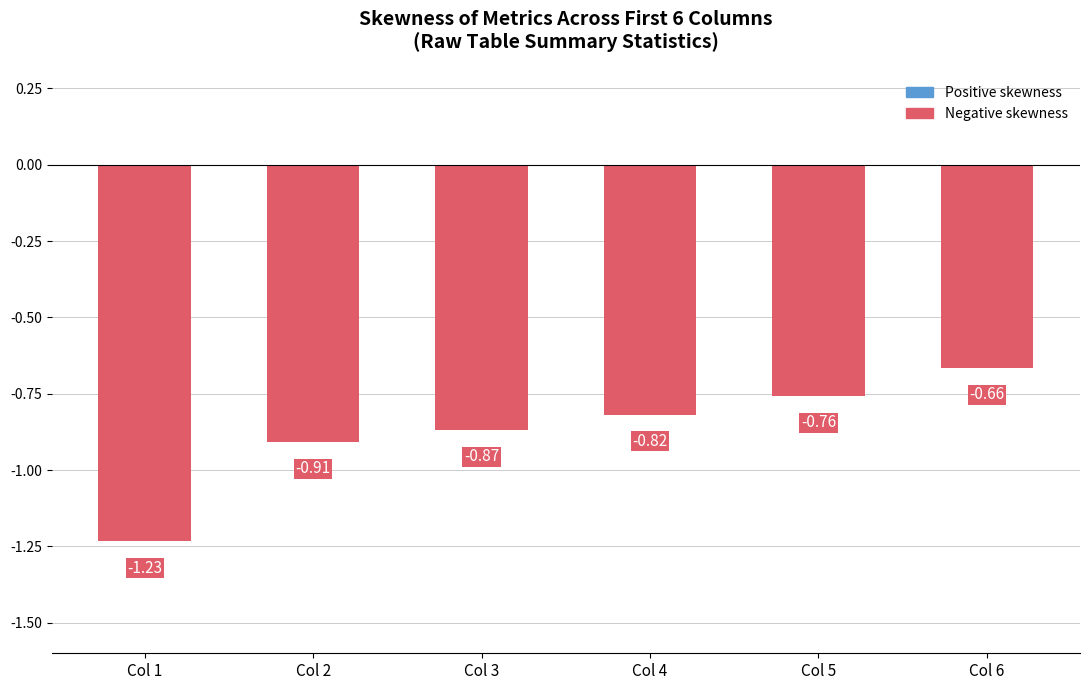

What is the difference between the second highest and minimum values?

0.5